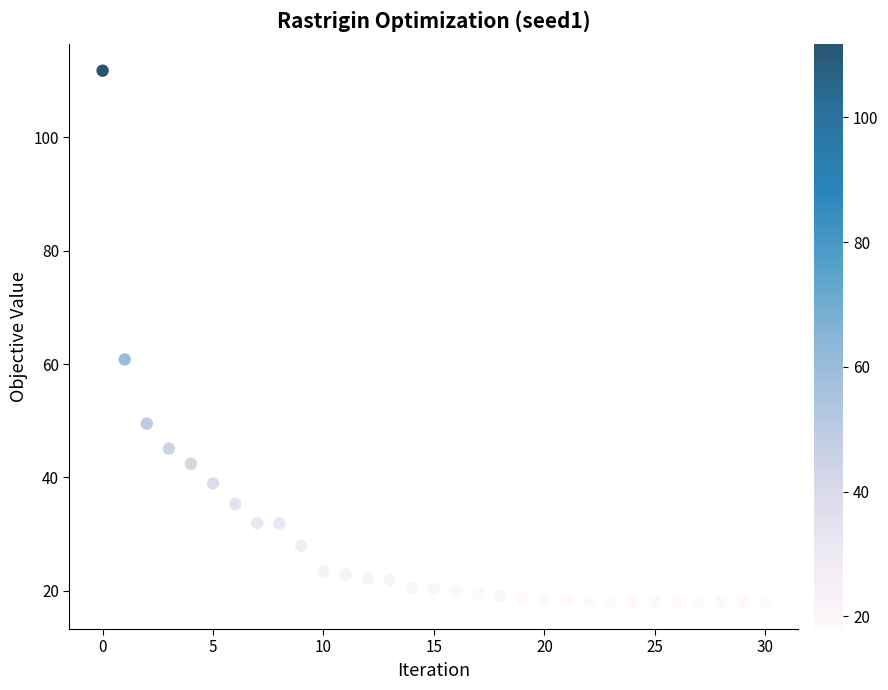

What Y value in the scatter plot is closest to 64?

60.8